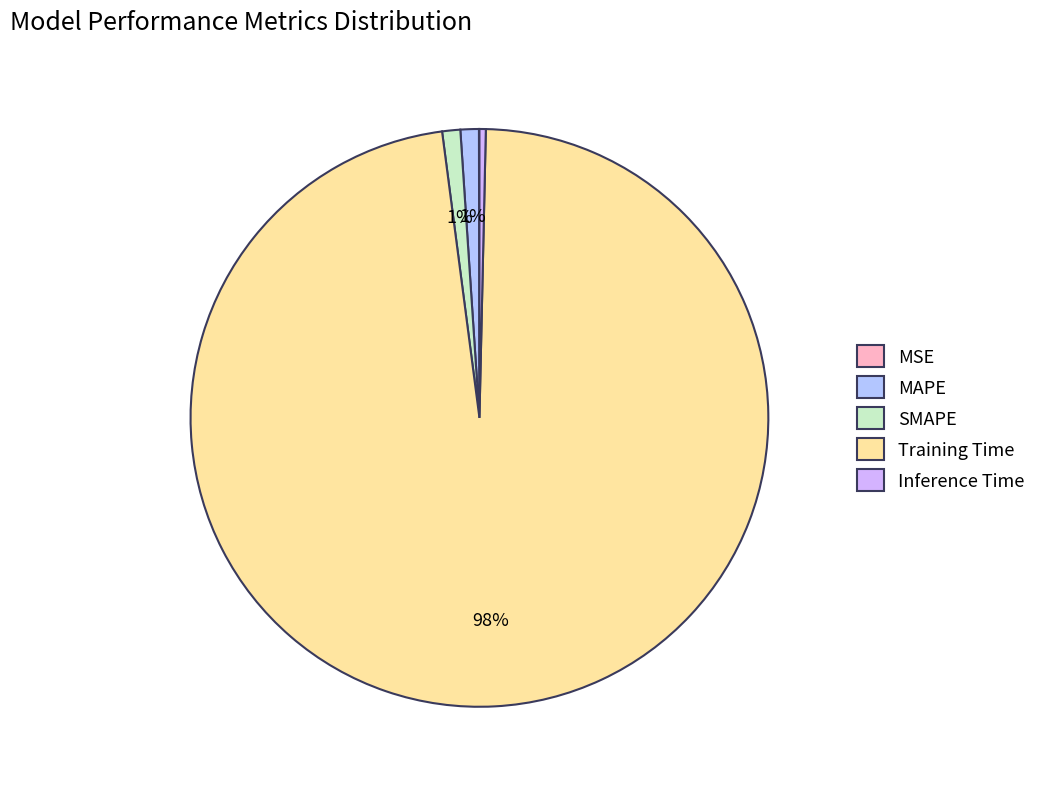

Which category accounts for the majority?

Training Time